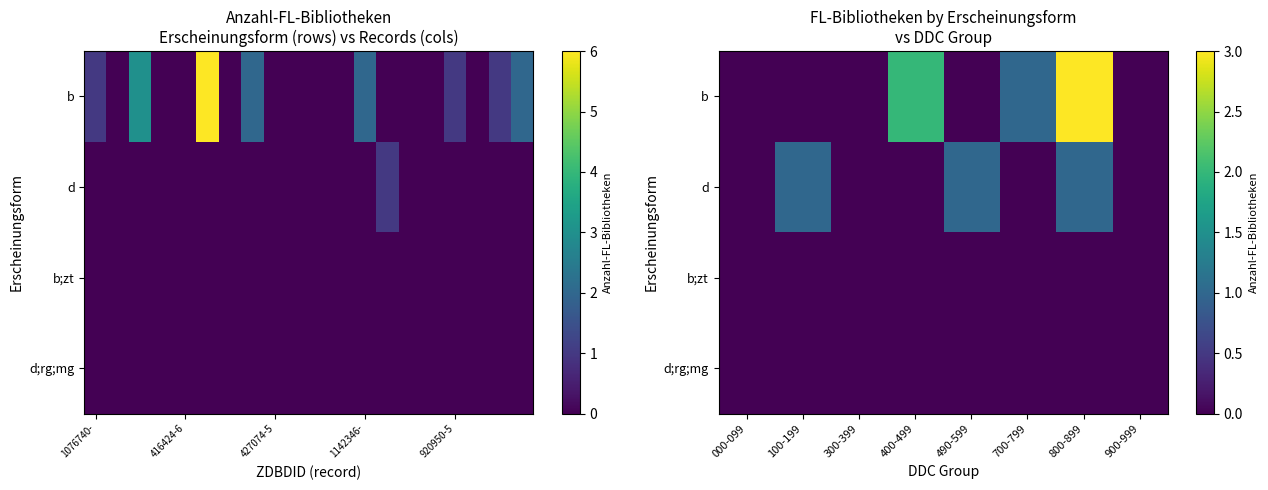

Count the b values in the range 0 to 2.

7